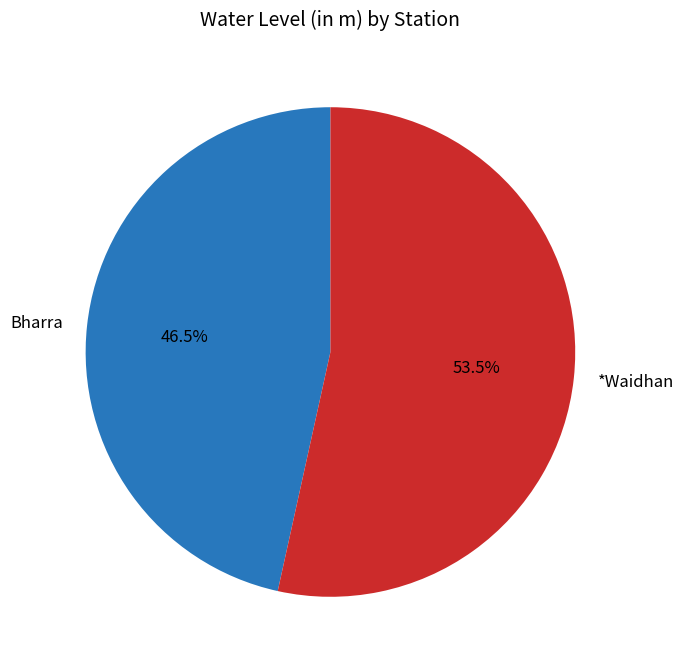

Count the number of slices in the pie.

2